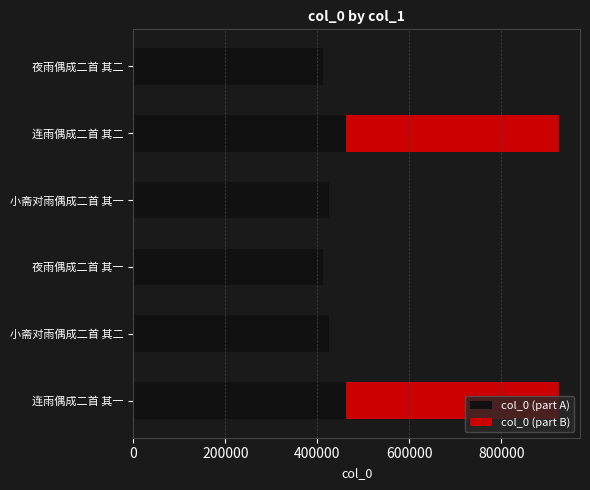

Is it true that col_0 (part A) equals 412308.0 at 夜雨偶成二首 其二?

True